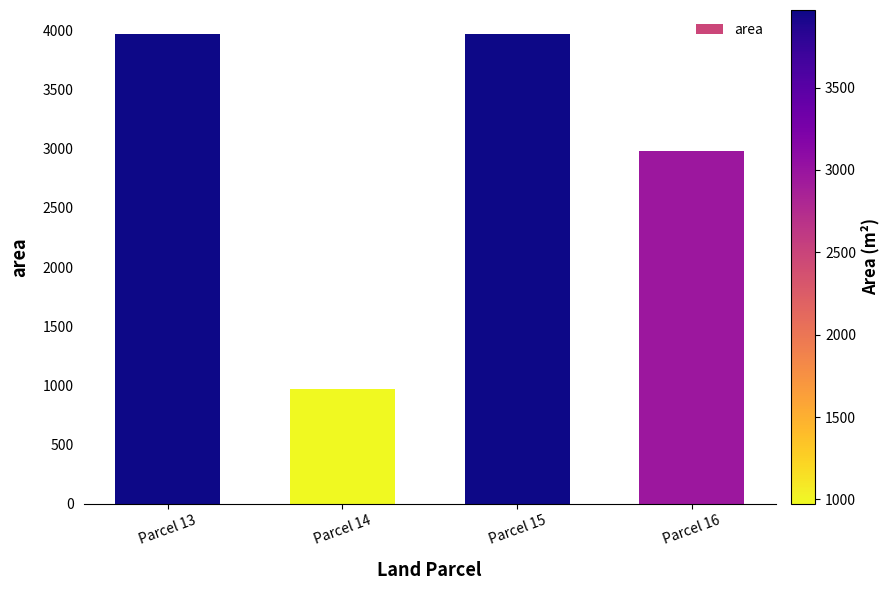

What is the maximum value shown in the chart?

3971.0